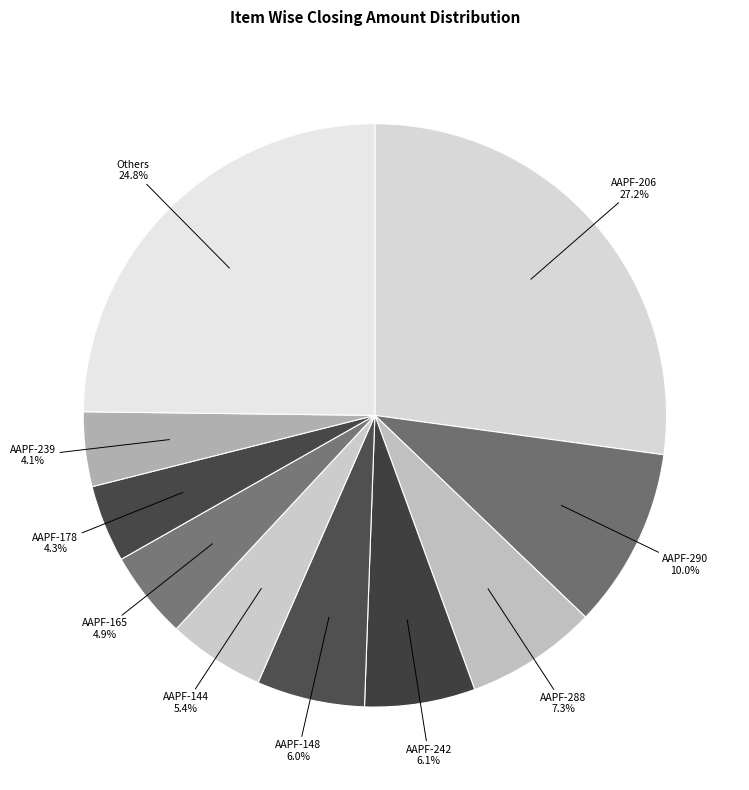

How much of the chart is everything except AAPF-144?

94.6%